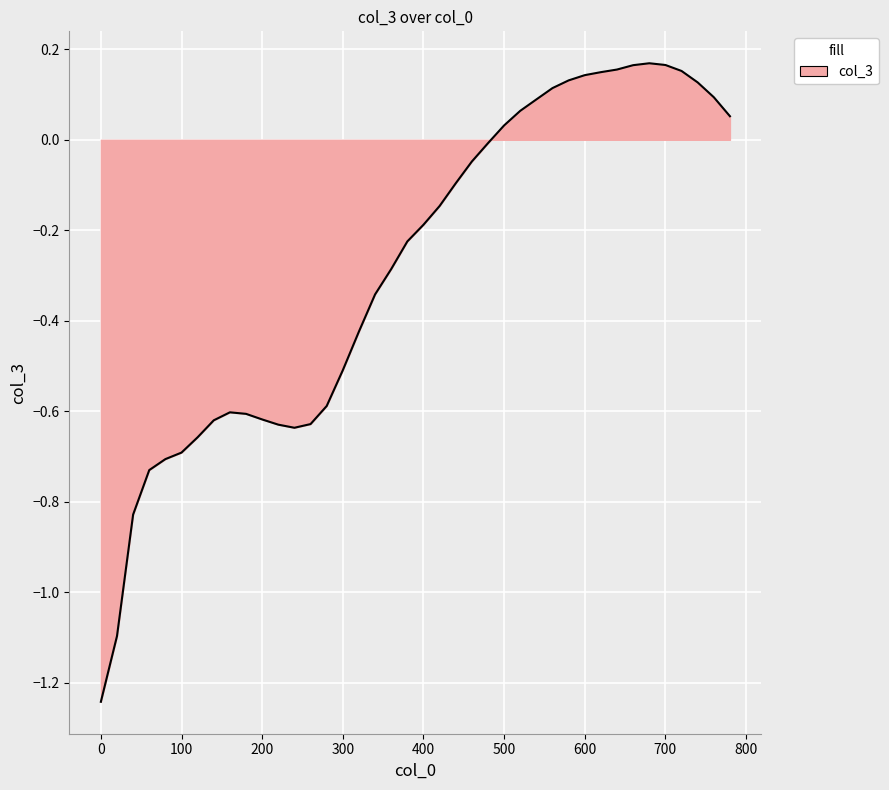

What is the difference between the maximum and minimum values?

1.4